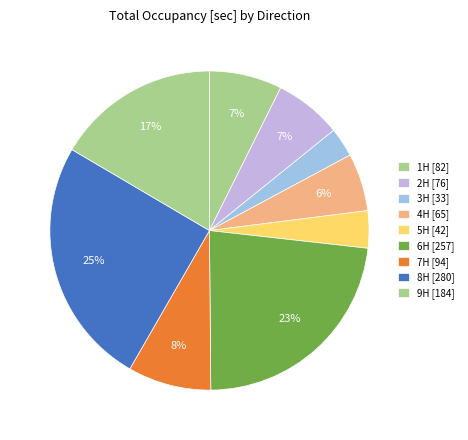

How many segments does this pie chart have?

9